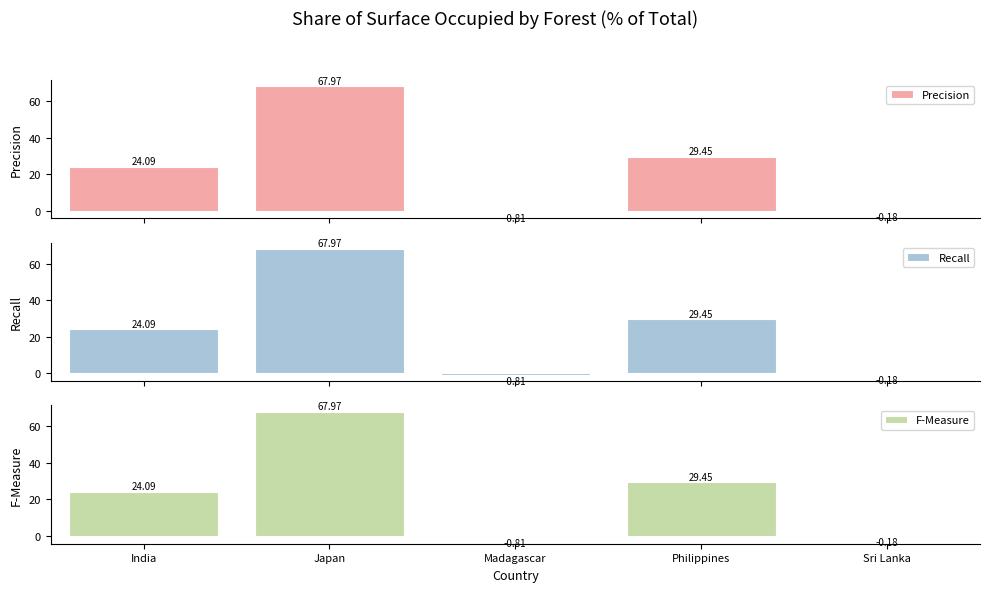

How many bars are there in total?

15